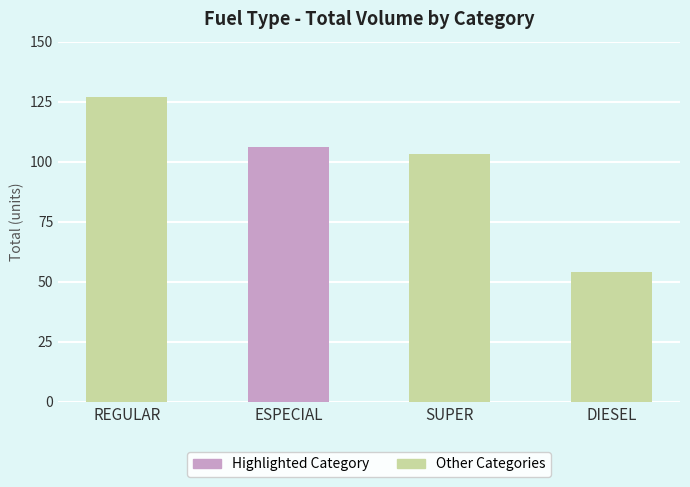

What is the value of the 1st bar from the left?

127